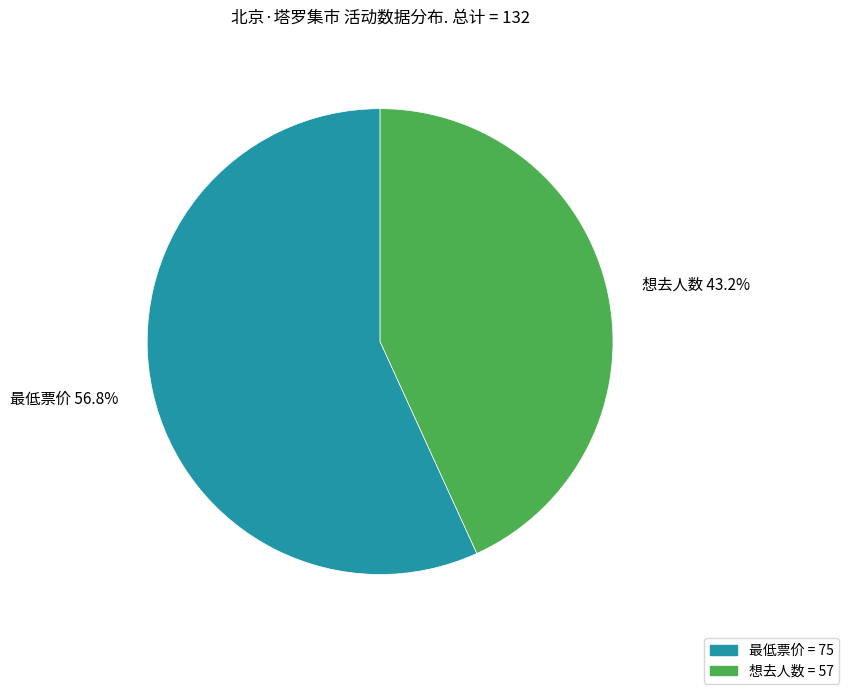

Combined, do 最低票价 and 想去人数 account for over 50%?

Yes